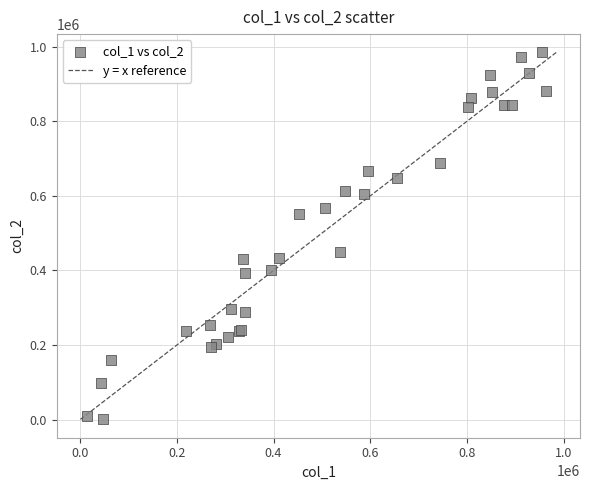

What Y value in the scatter plot is closest to 492576?

448318